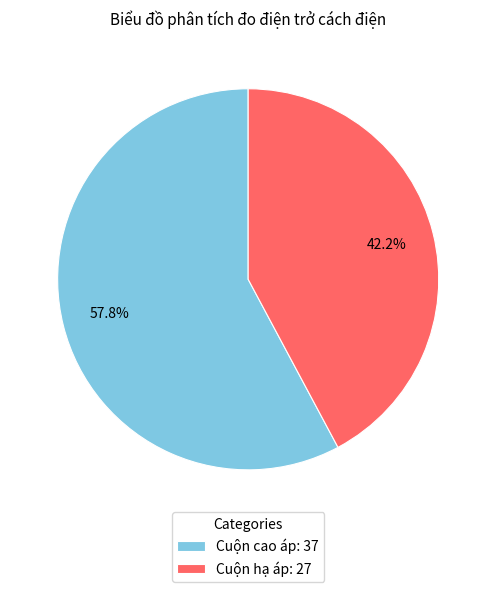

Which slice represents more than half of the pie?

Cuộn cao áp: 37